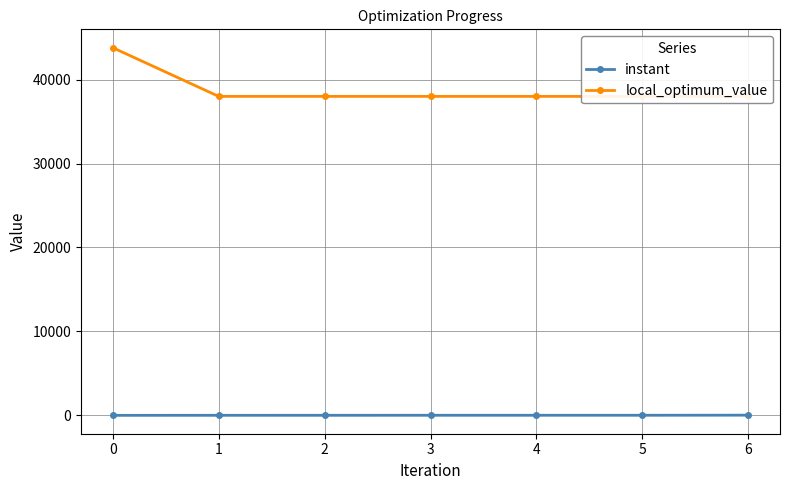

Read the local_optimum_value value at 0.

43800.0